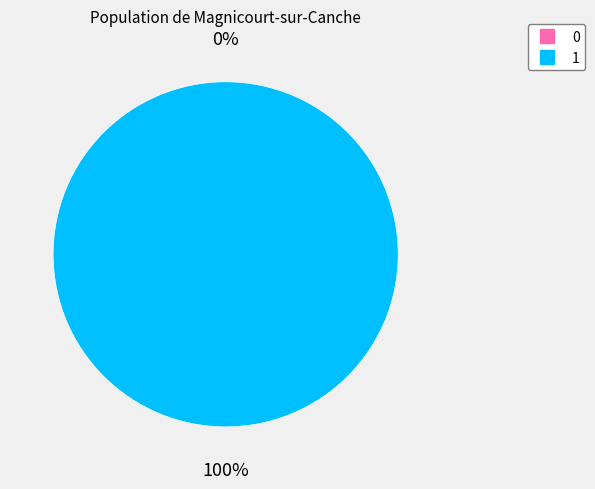

Is there any slice that represents more than half of the pie?

Yes